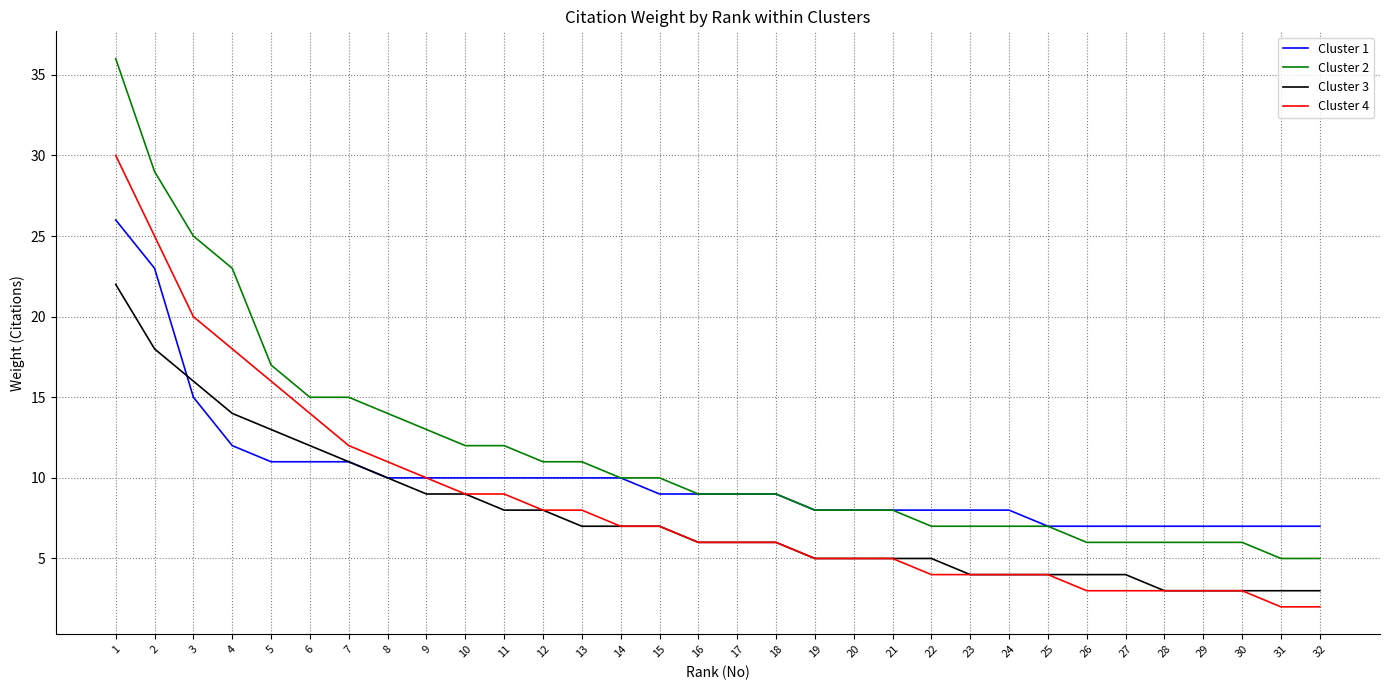

What is the smallest value displayed?

2